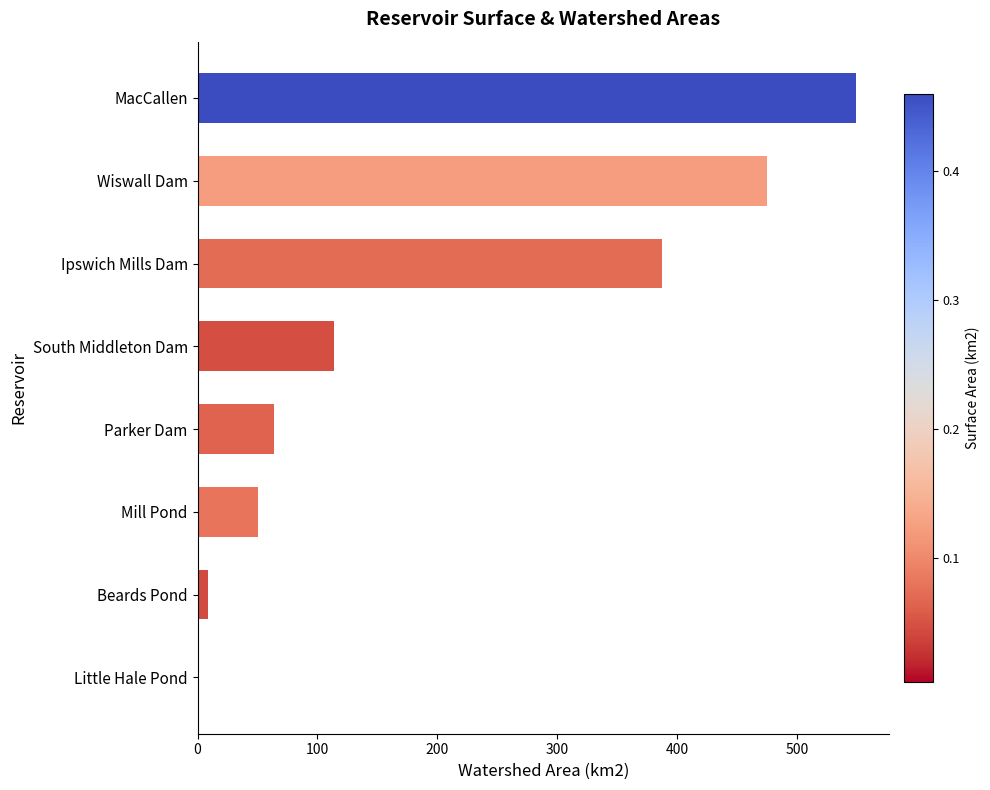

What is the sum of all values?

1649.1